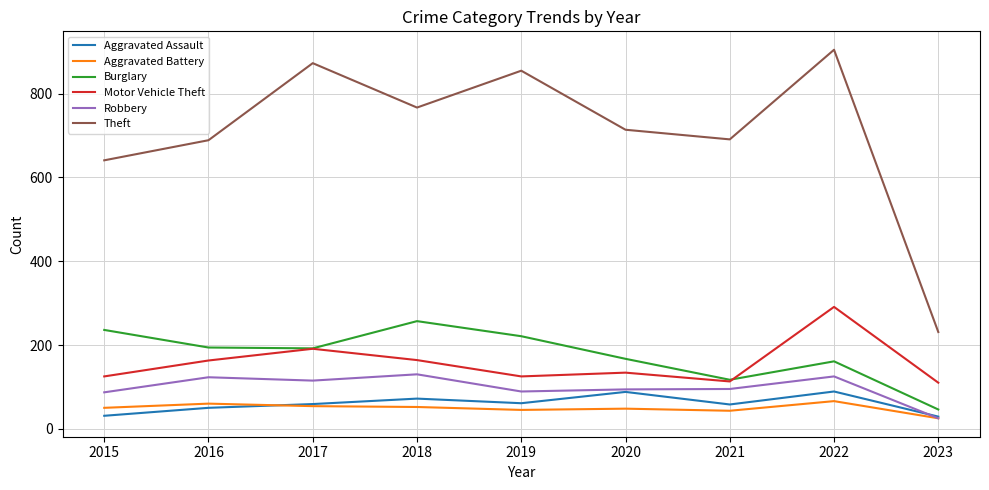

Which series changed the most between 2017 and 2021?

Theft